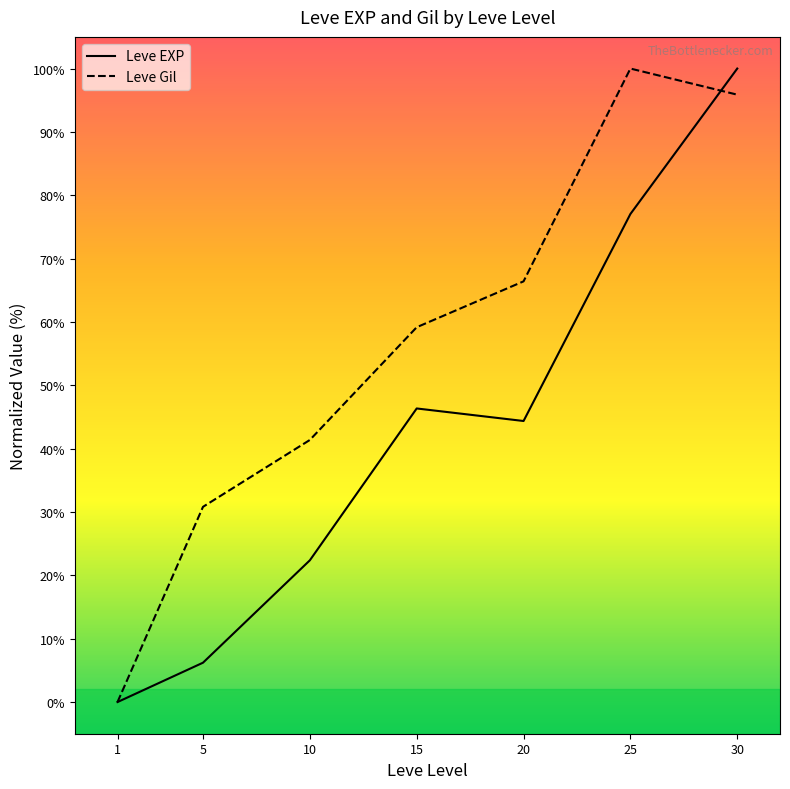

Which series has the largest range (max minus min)?

Leve EXP